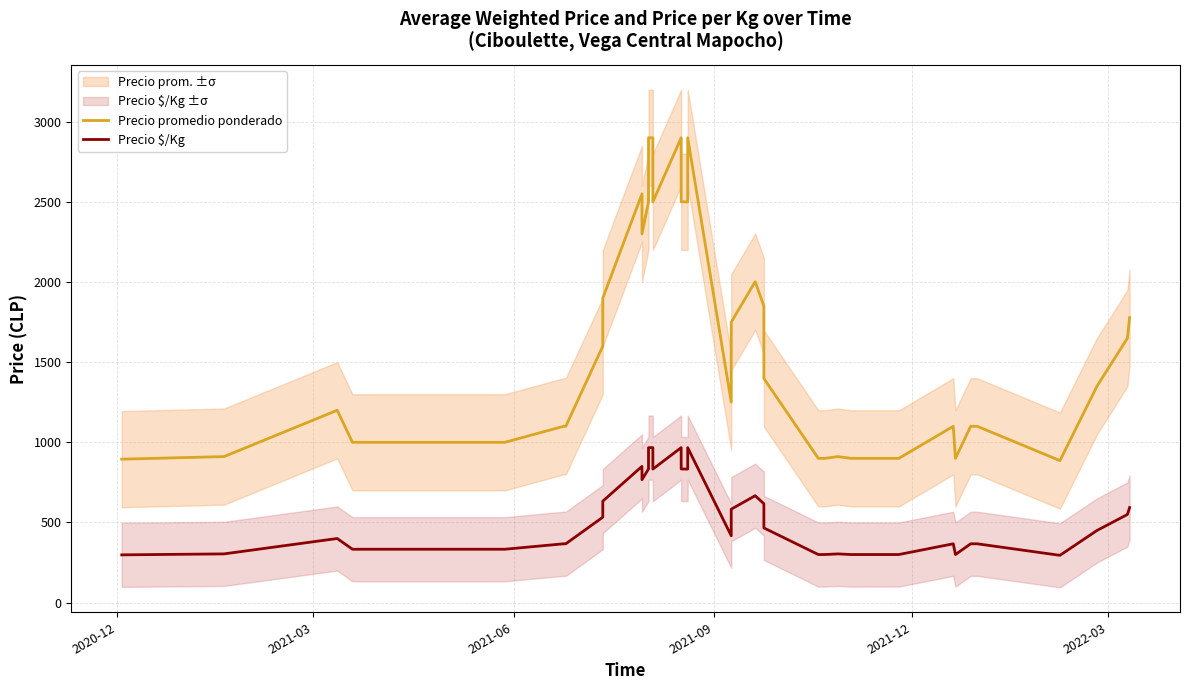

Reading left to right, extract all data points from this chart.

Precio promedio ponderado: 895	911	1200	1000	1000	1000	1000	1000	1100	1100	1600	1900	2550	2300	2501	2900	2900	2500	2900	2501	2500	2900	1251	1750	2002	1850	1398	900	900	911	900	900	1100	900	1100	1100	886	1350	1650	1778
Precio $/Kg: 298	304	400	333	333	333	333	333	367	367	533	633	850	767	834	967	967	833	967	834	833	967	417	583	667	617	466	300	300	304	300	300	367	300	367	367	295	450	550	593